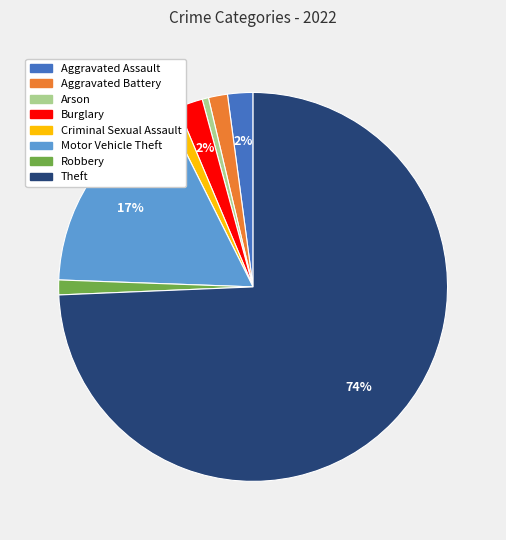

The Aggravated Battery slice represents 2% of the pie. True or false?

True